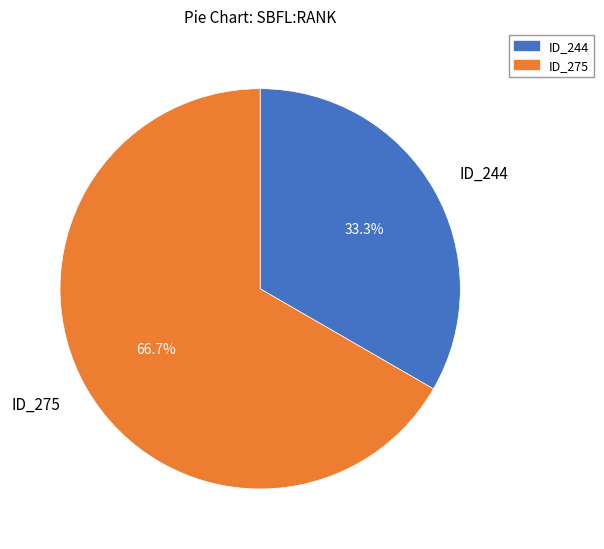

Does any single category account for the majority?

Yes